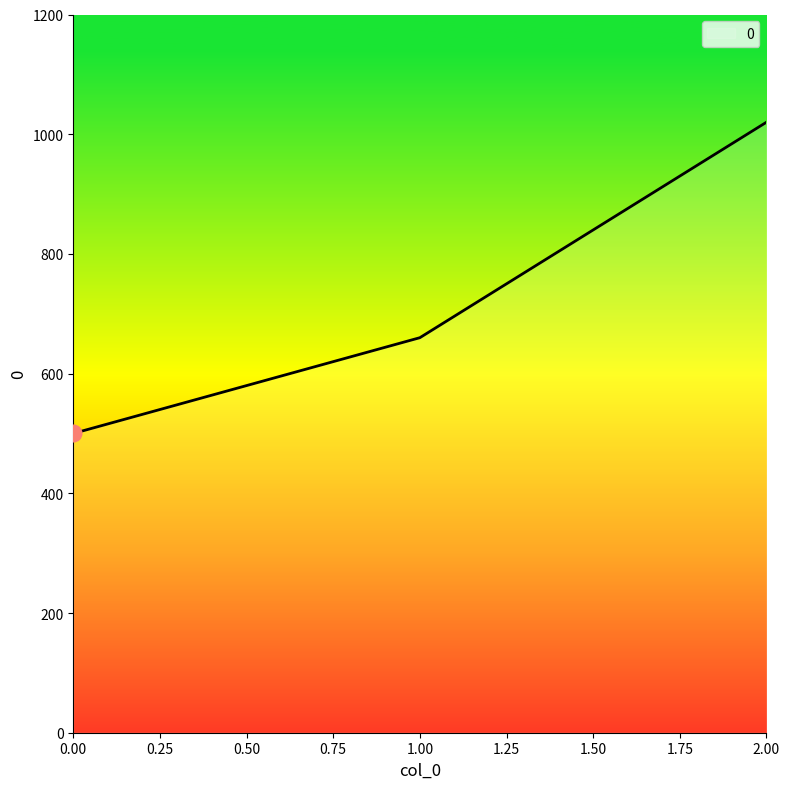

What is the greatest value displayed?

1020